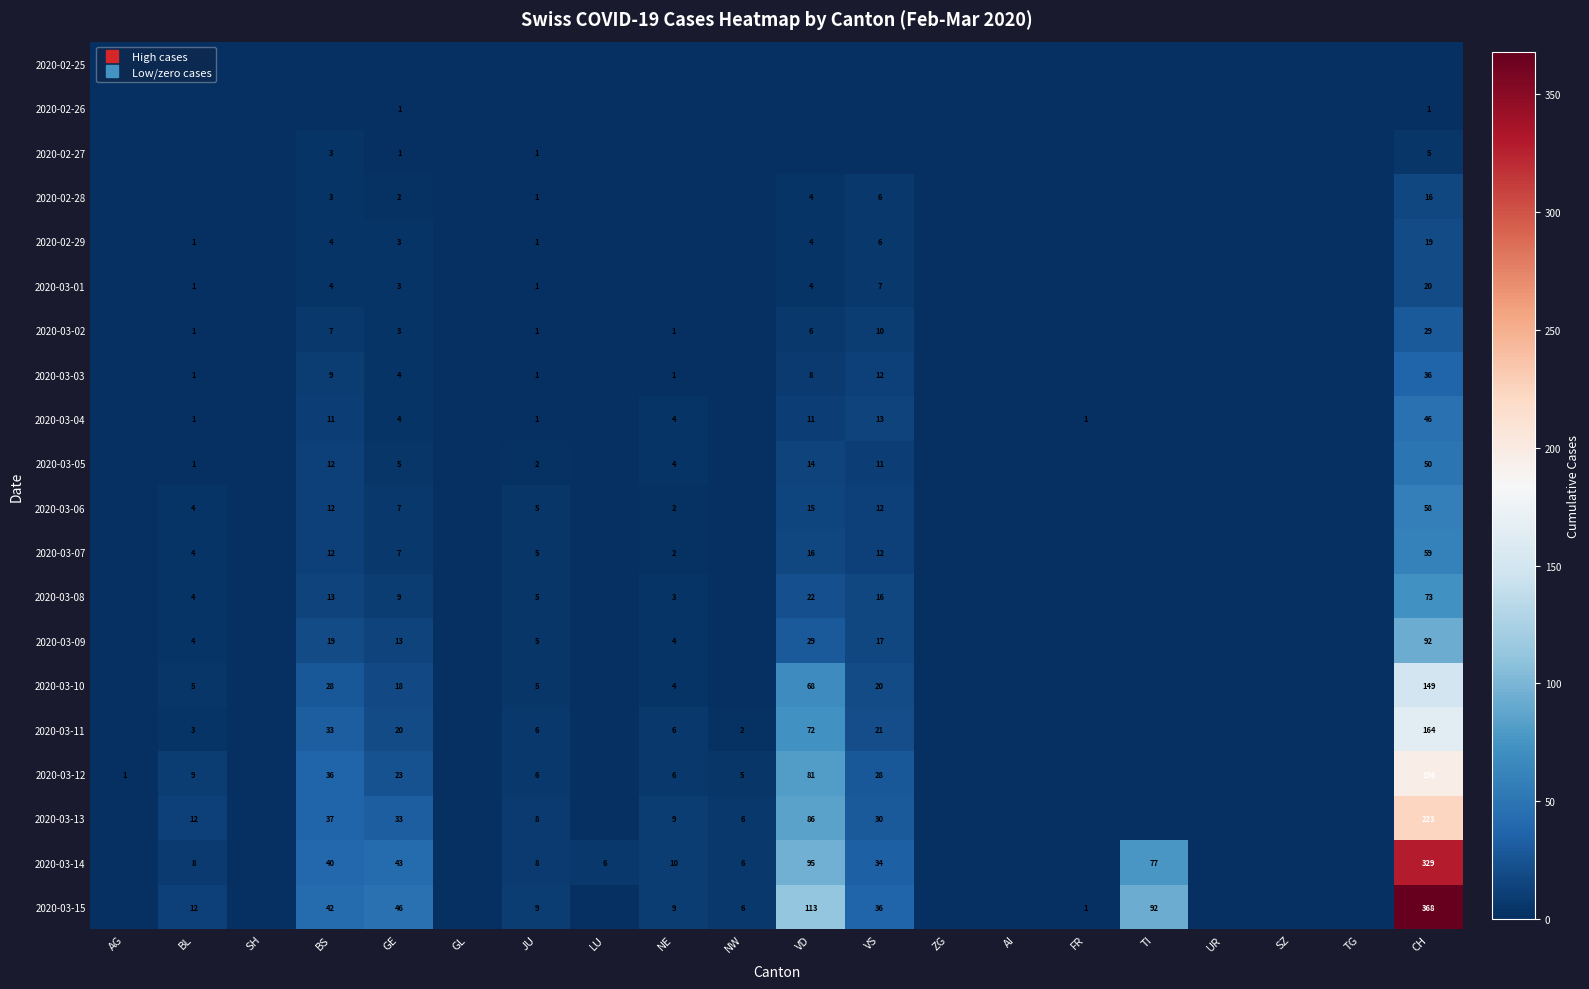

Which category has the highest value in the 2020-03-01 series?

CH